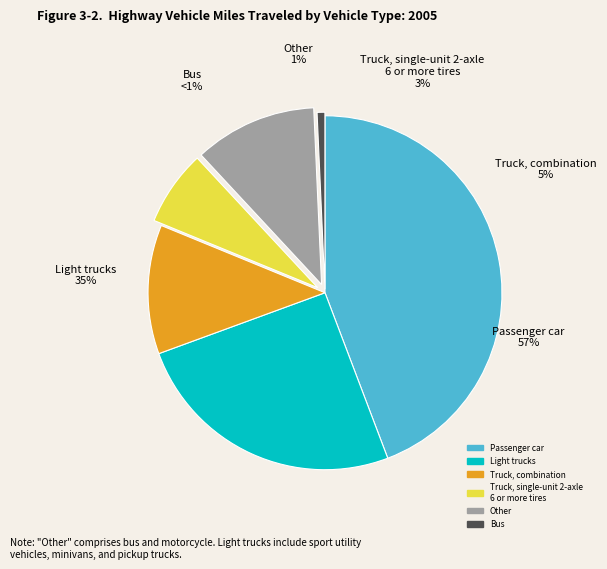

How many segments does this pie chart have?

6